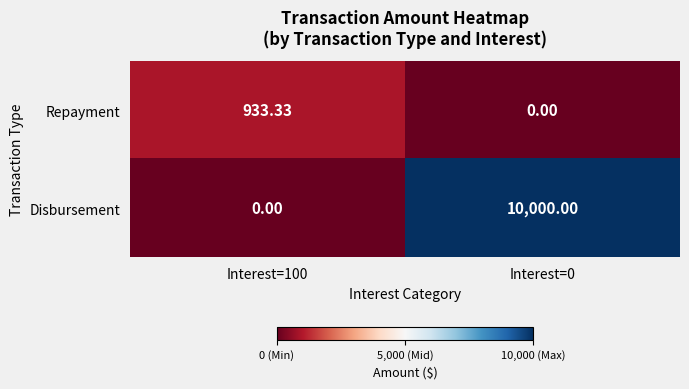

Which label corresponds to the largest value in the chart?

Interest=0